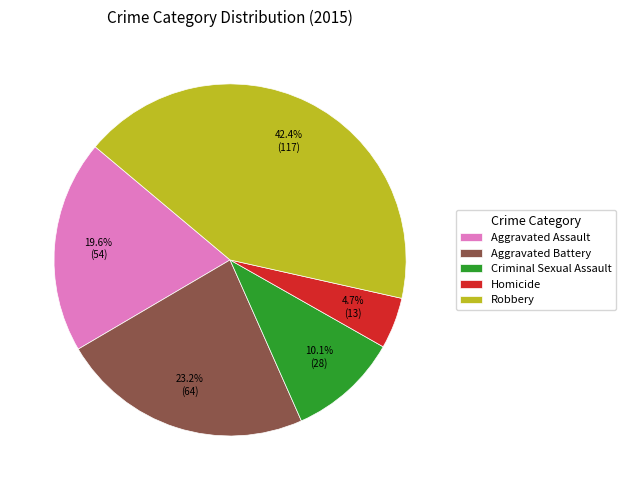

Rank the categories by value from lowest to highest.

Homicide, Criminal Sexual Assault, Aggravated Assault, Aggravated Battery, Robbery